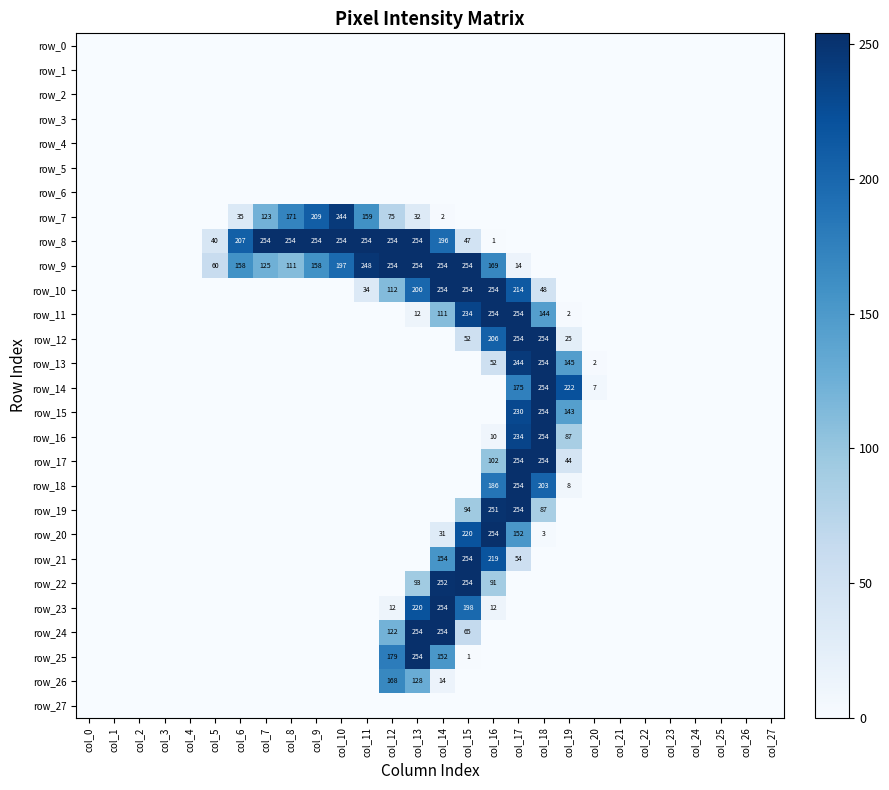

Where is row_26 nearest to the value 84?

col_13